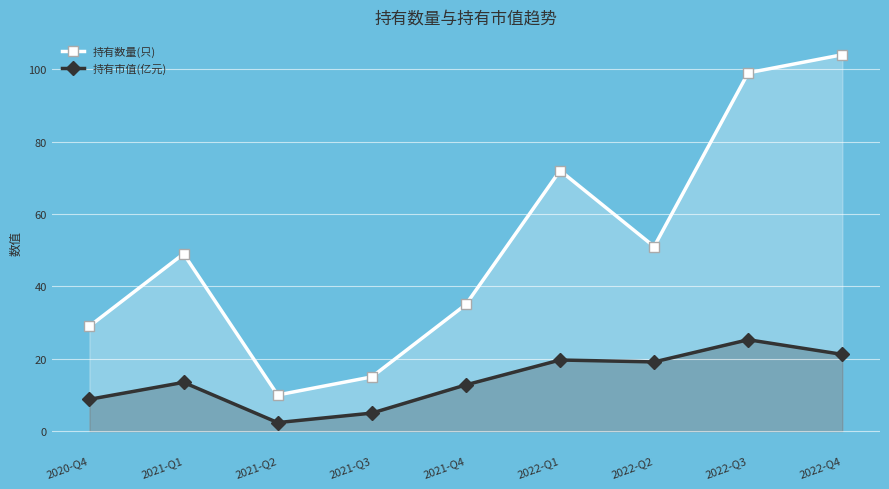

What are all the series names shown in the legend?

持有数量(只), 持有市值(亿元)